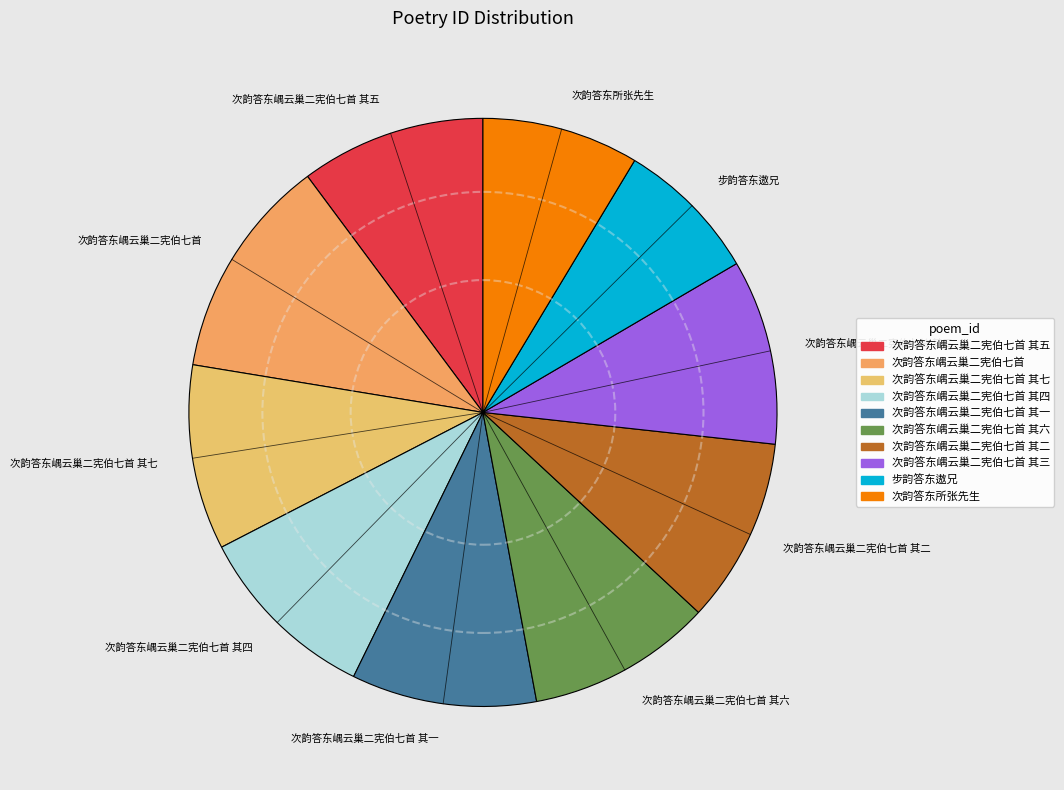

Count the number of slices in the pie.

10